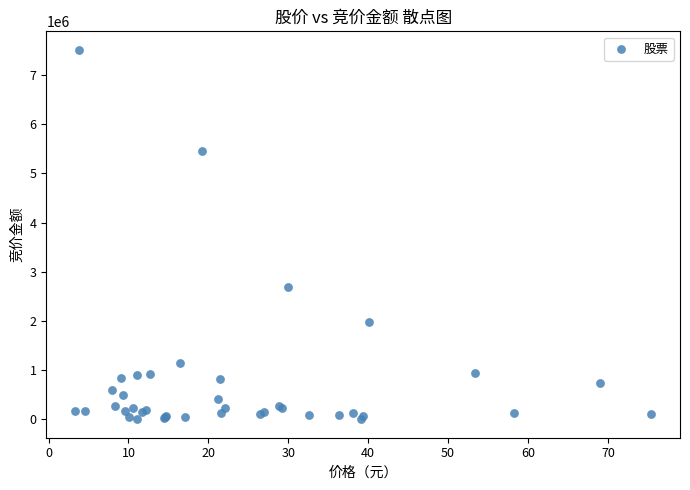

What Y value in the scatter plot is closest to 3757905?

2698920